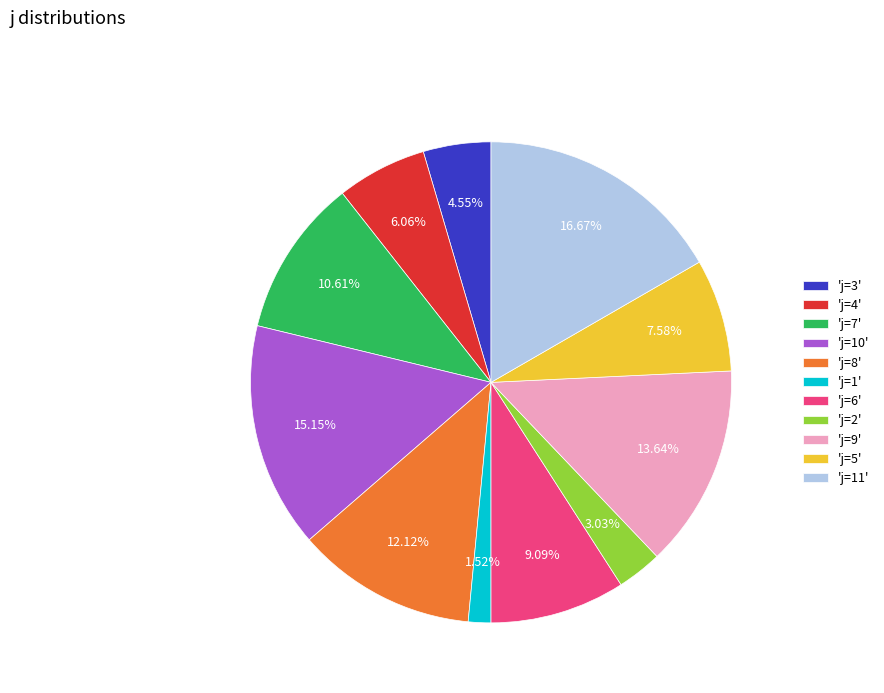

How many slices are in this pie chart?

11